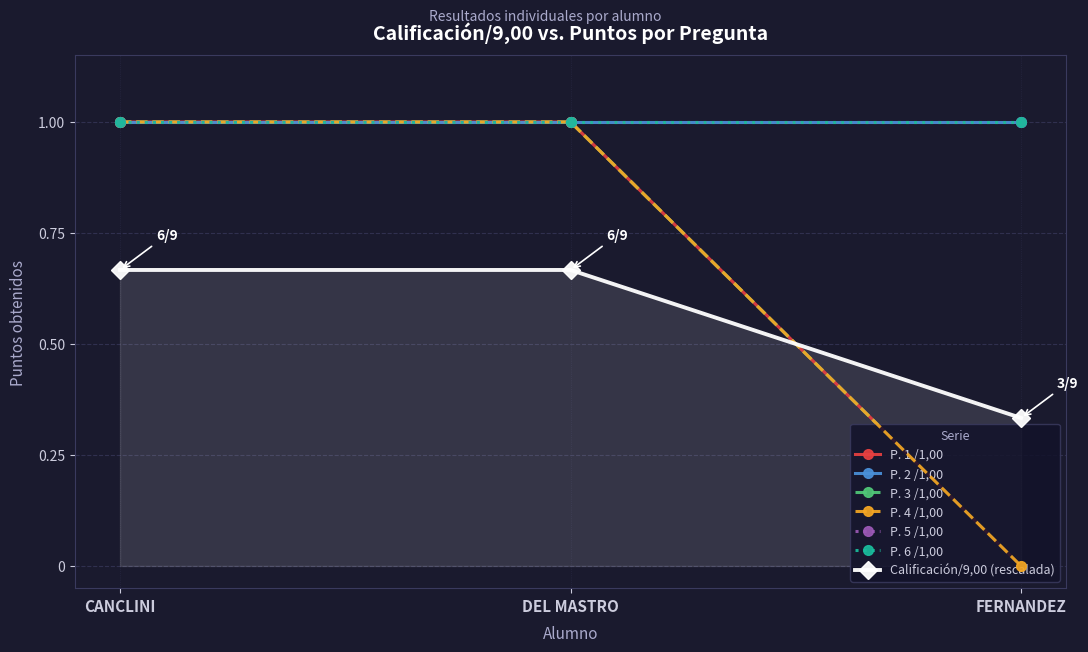

How many lines are shown in the chart?

7